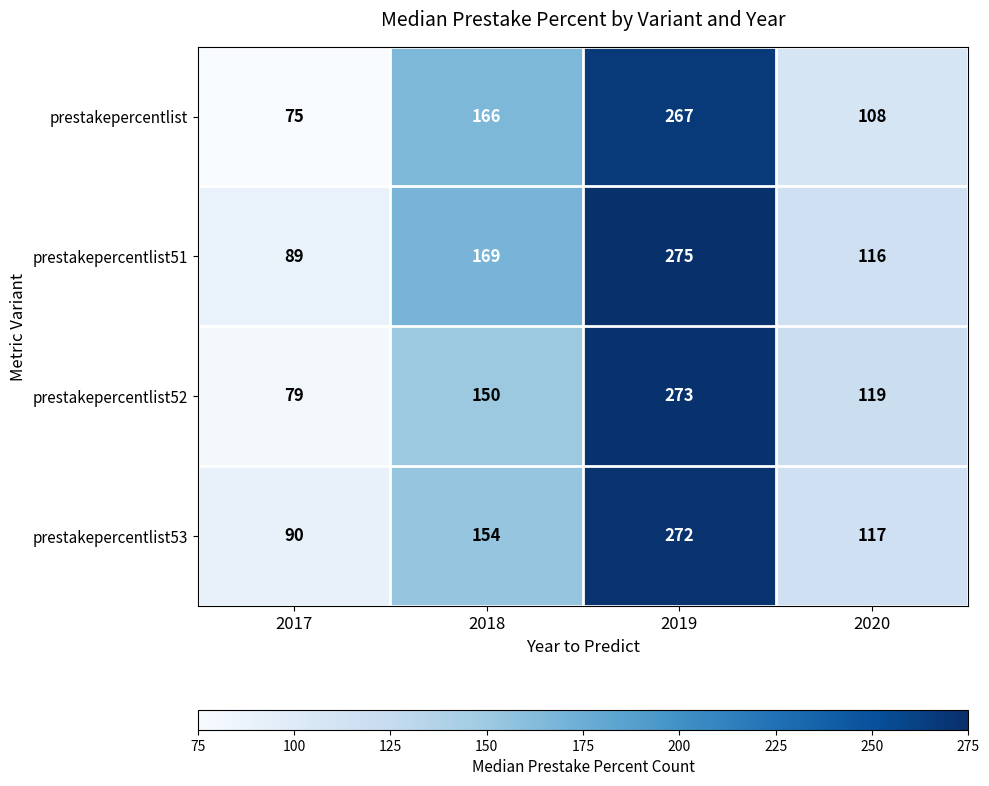

What is the sum of the prestakepercentlist52 values at 2019 and 2018?

423